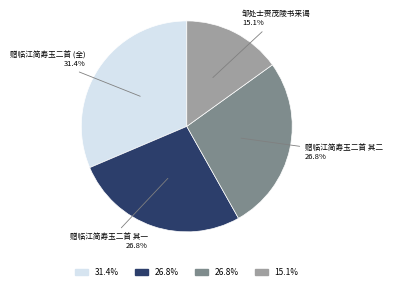

Does any single category account for the majority?

No